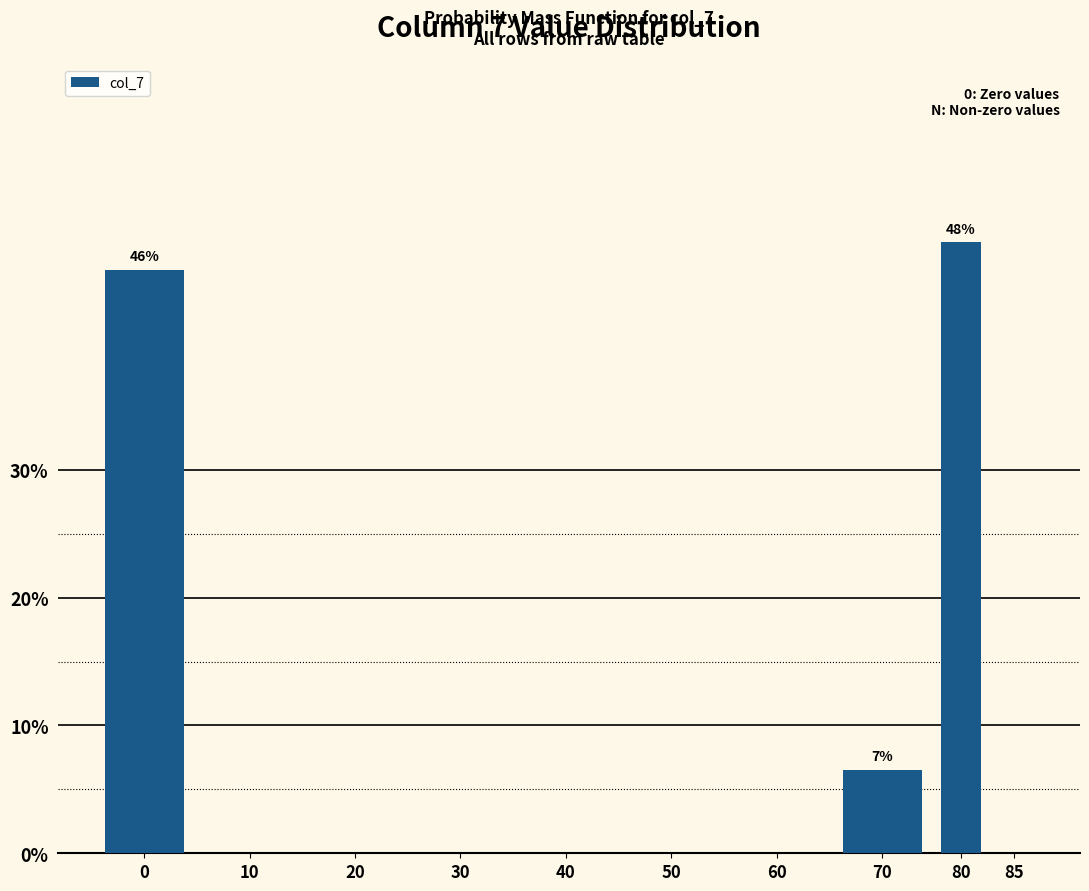

Reading left to right, extract all data points from this chart.

0=45.7	10=0.0	20=0.0	30=0.0	40=0.0	50=0.0	60=0.0	70=6.5	80=47.8	85=0.0